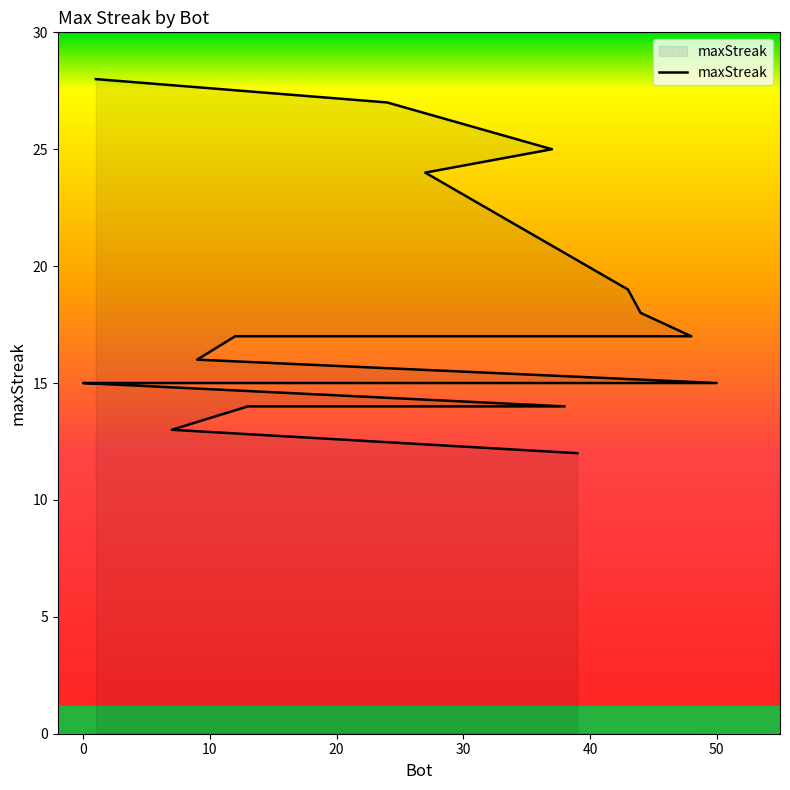

What is the maximum value shown in the chart?

28